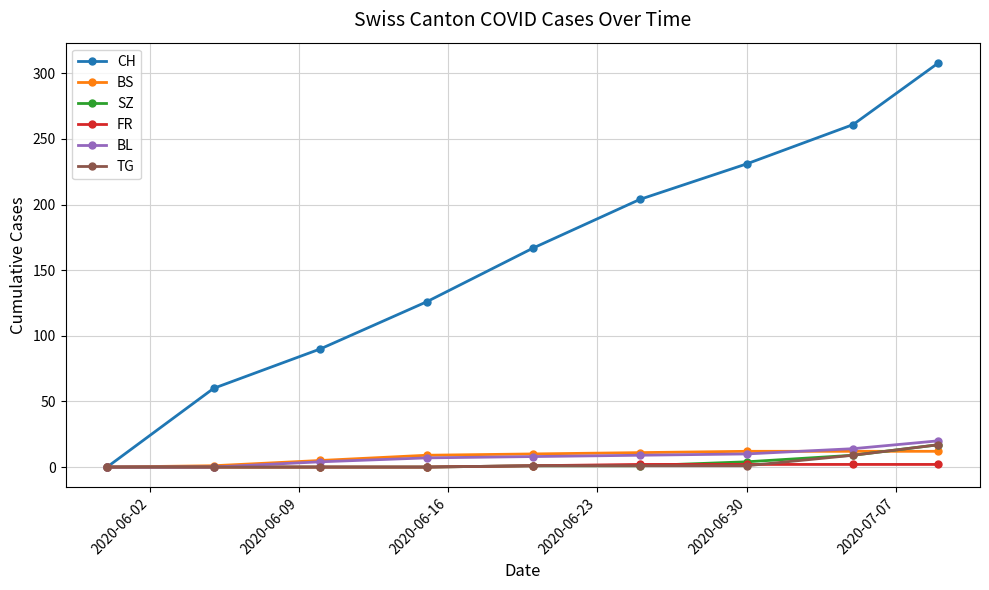

Which series has the largest total across all categories?

CH